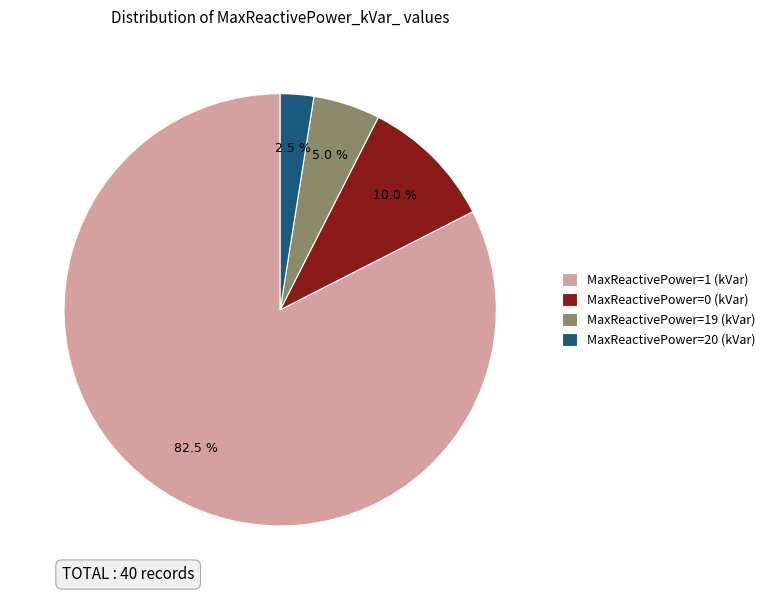

How many slices are in this pie chart?

4